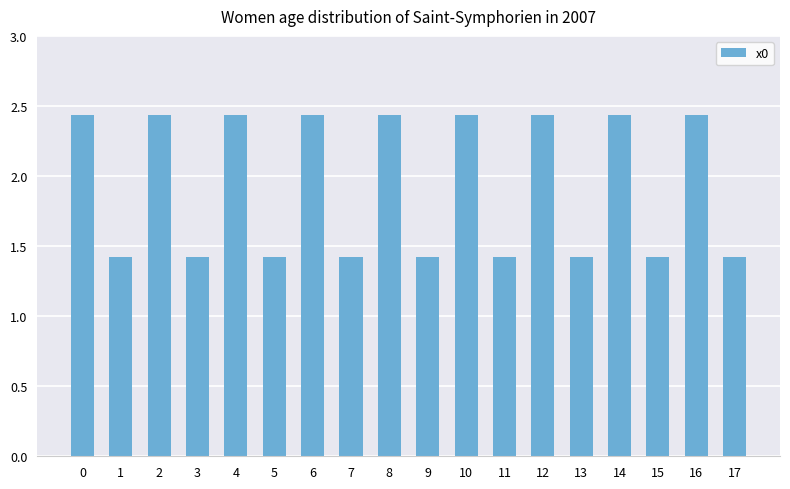

Does the chart contain any negative values?

No